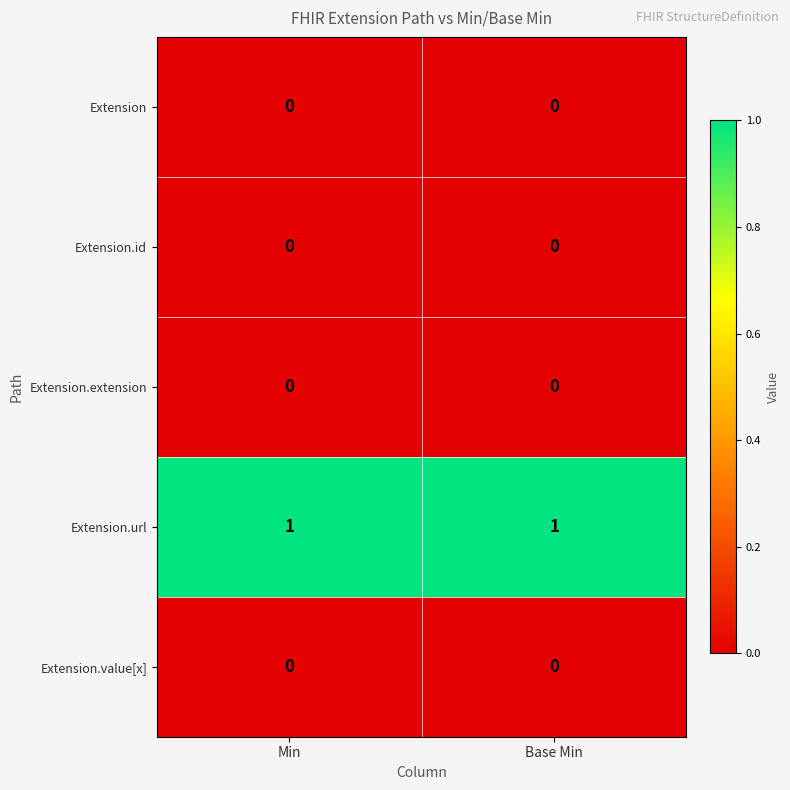

How many categories are shown in the chart?

2